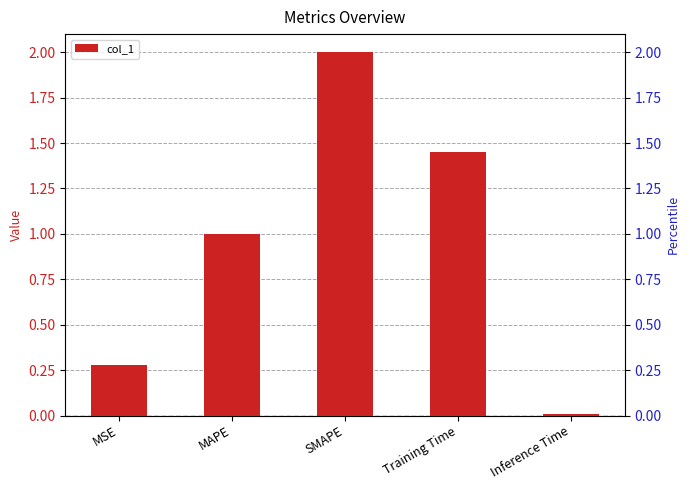

Reading left to right, transcribe all the data shown in this chart.

MSE=0.3	MAPE=1.0	SMAPE=2.0	Training Time=1.5	Inference Time=0.0